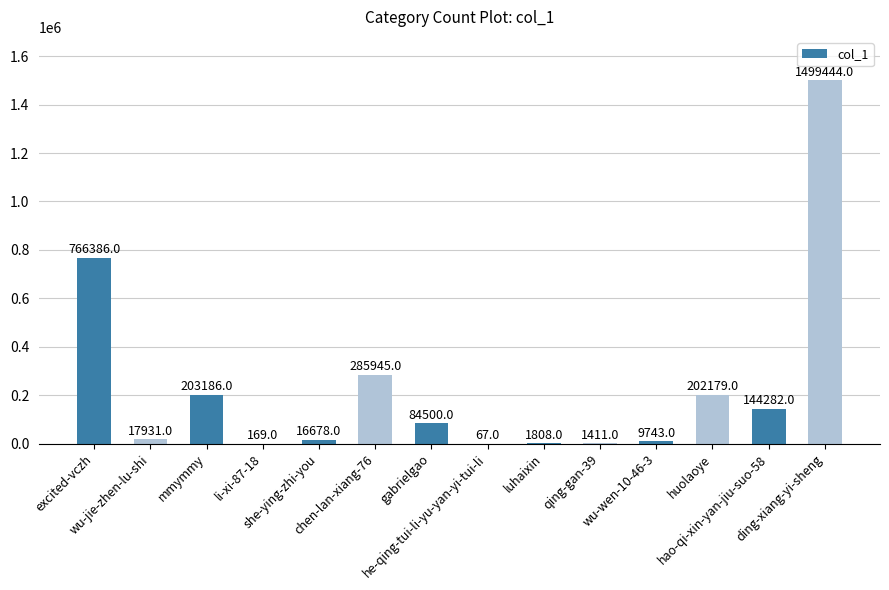

Are the bars grouped side by side (vs. stacked)?

No